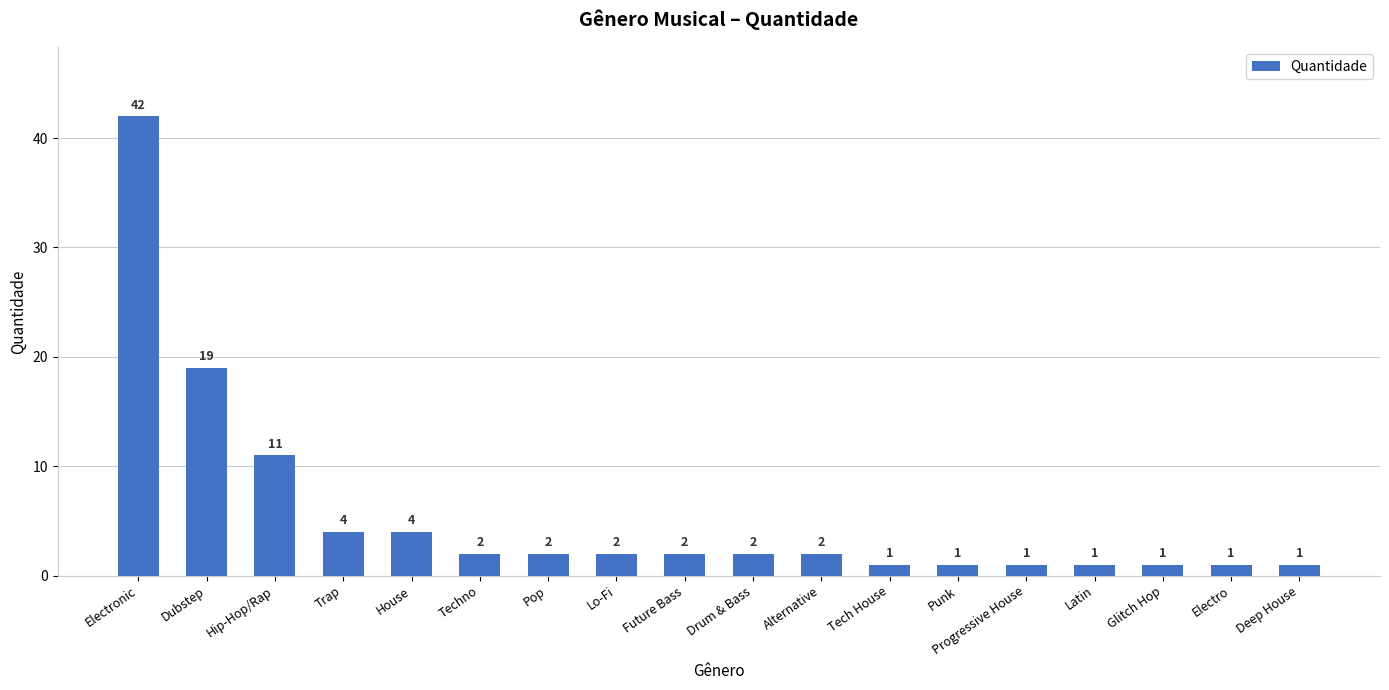

The chart shows a value of 1 at Latin. True or false?

True